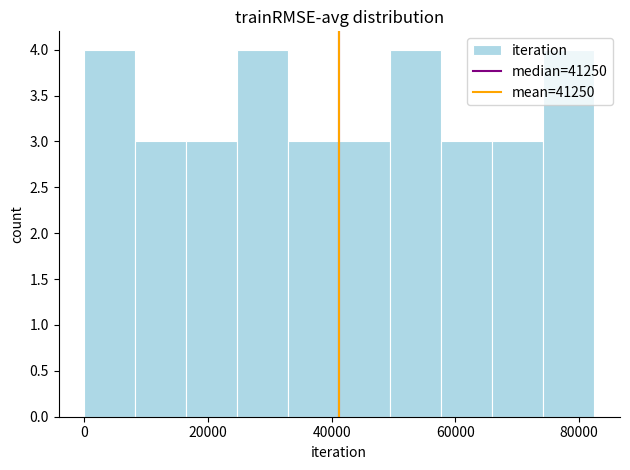

Reading left to right, list every bar in this chart as the range it spans on the x-axis followed by its height. Neither the bar edges nor the heights are printed on the chart, so give them approximately, as read against the axes.

0 to 8000: 4
8000 to 16000: 3
16000 to 24000: 3
24000 to 34000: 4
34000 to 42000: 3
42000 to 50000: 3
50000 to 58000: 4
58000 to 66000: 3
66000 to 74000: 3
74000 to 82000: 4